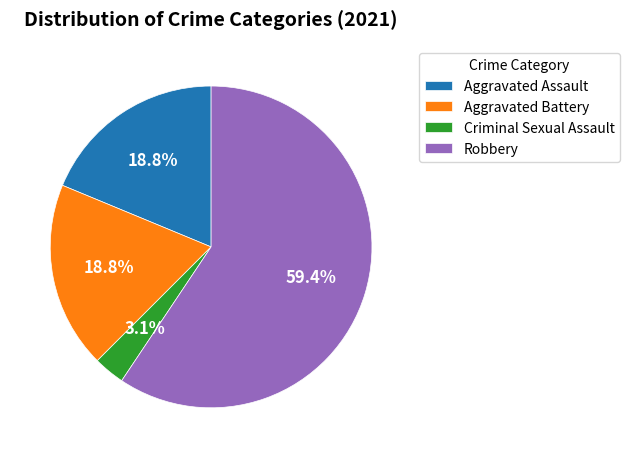

Approximately how many times larger is the value at Aggravated Assault compared to Aggravated Battery?

1.0